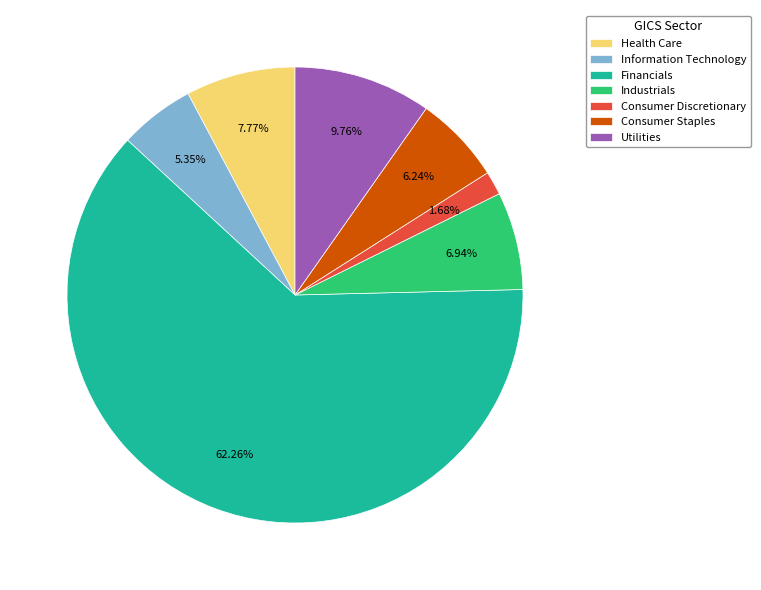

How many slices are in this pie chart?

7